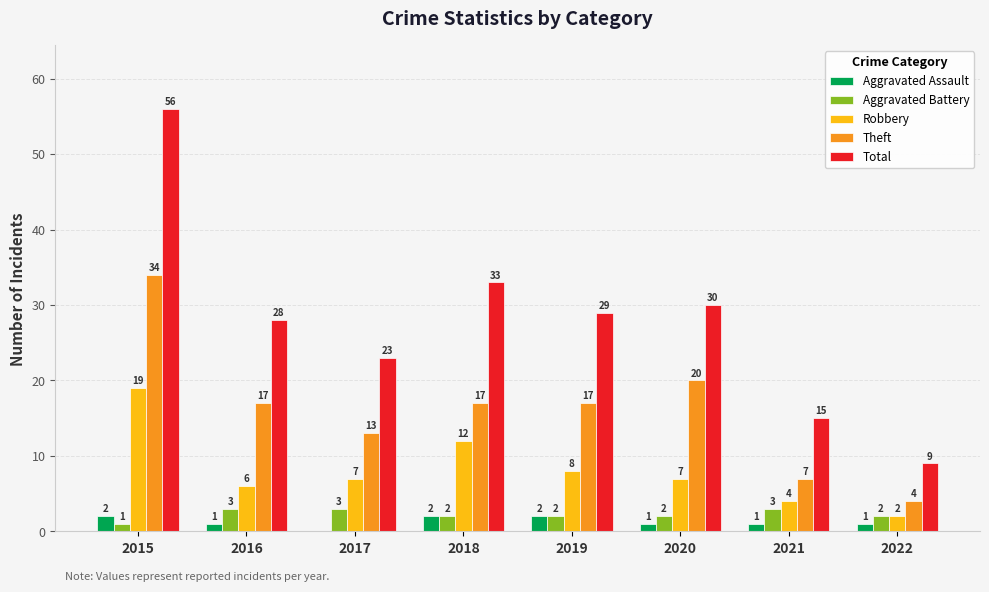

What are all the series names shown in the legend?

Aggravated Assault, Aggravated Battery, Robbery, Theft, Total